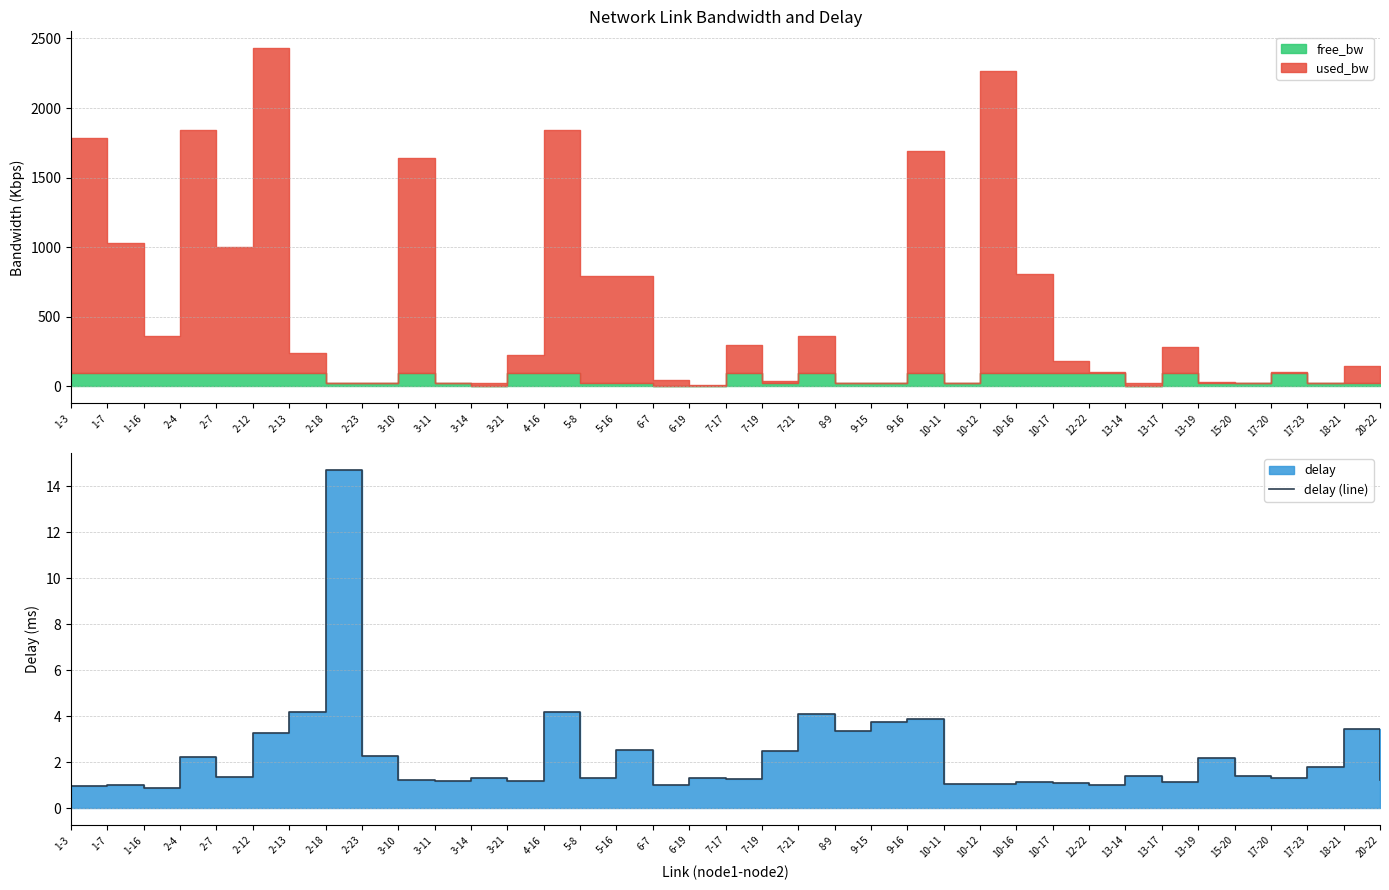

What is the sum of the values at 2-13 and 7-21?

8.3